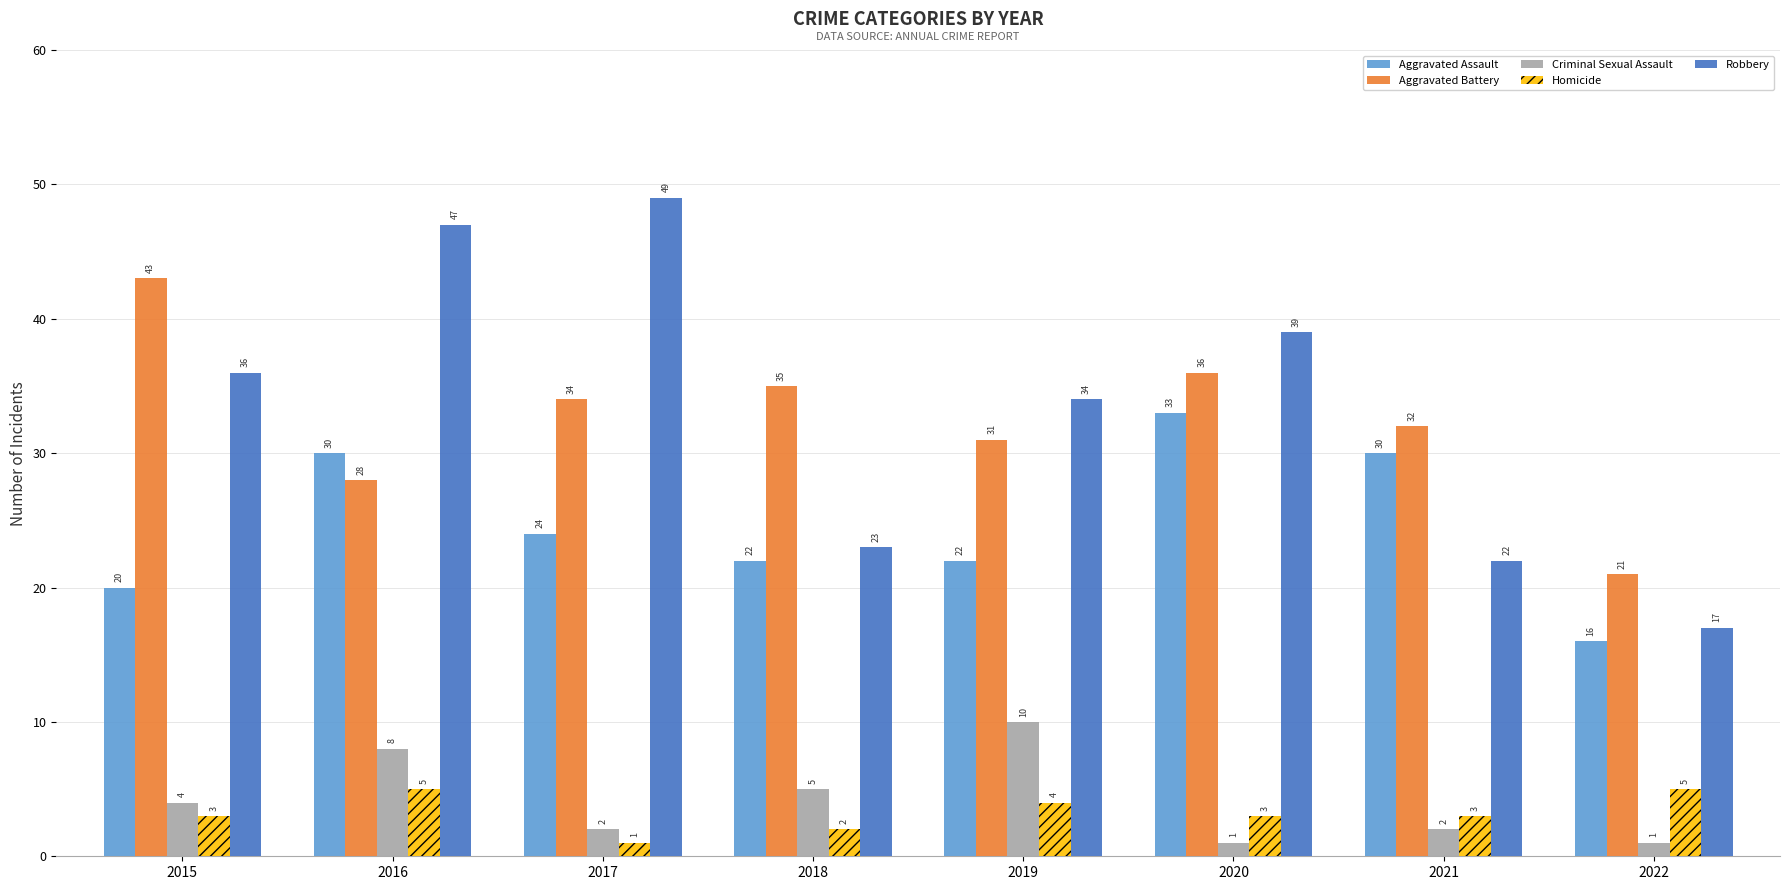

Reading left to right, transcribe all the data shown in this chart.

Aggravated Assault: 2015=20	2016=30	2017=24	2018=22	2019=22	2020=33	2021=30	2022=16
Aggravated Battery: 2015=43	2016=28	2017=34	2018=35	2019=31	2020=36	2021=32	2022=21
Criminal Sexual Assault: 2015=4	2016=8	2017=2	2018=5	2019=10	2020=1	2021=2	2022=1
Homicide: 2015=3	2016=5	2017=1	2018=2	2019=4	2020=3	2021=3	2022=5
Robbery: 2015=36	2016=47	2017=49	2018=23	2019=34	2020=39	2021=22	2022=17